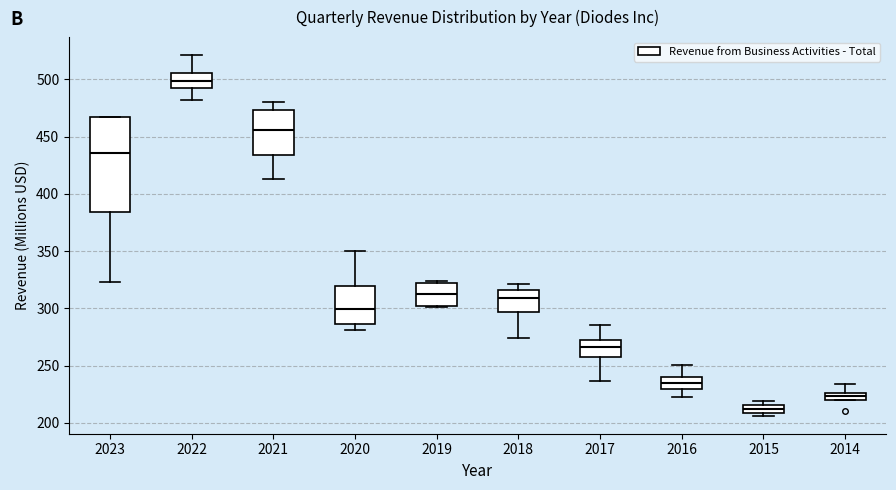

Which box's median line is the highest?

2022